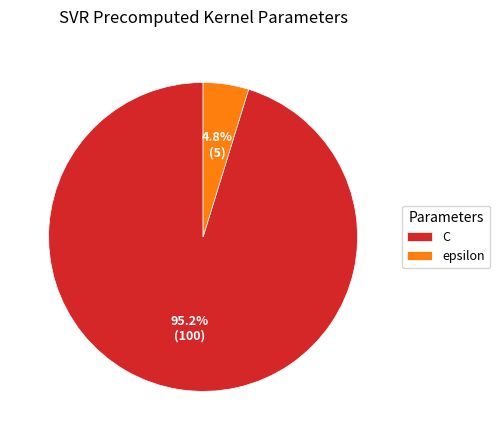

Combined, do C and epsilon account for over 50%?

Yes